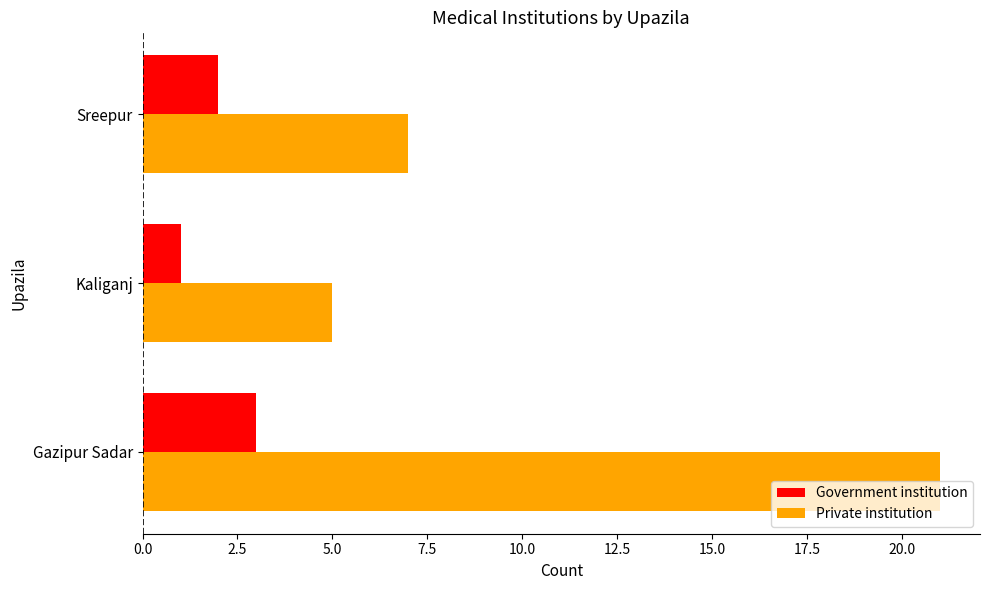

Which category has the lowest value across all series?

Kaliganj